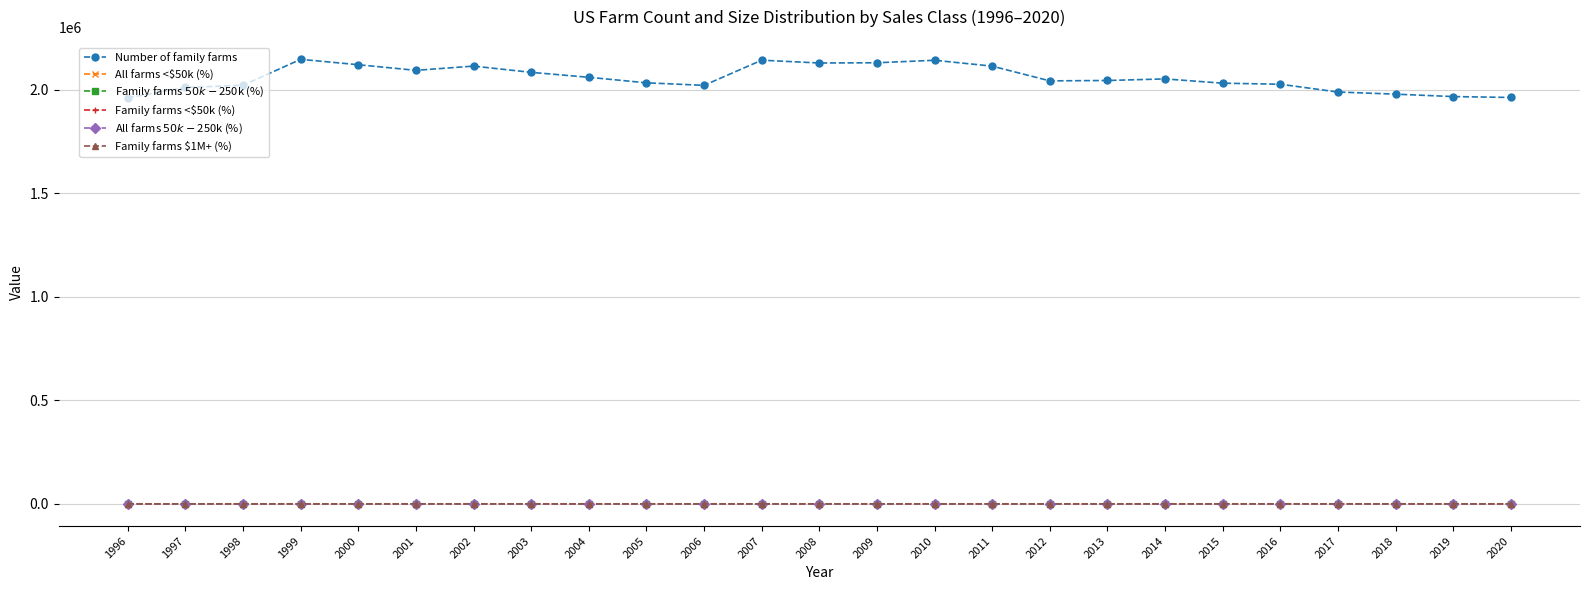

True or false: Family farms $1M+ (%) has more than 2 points higher than both neighbors.

True